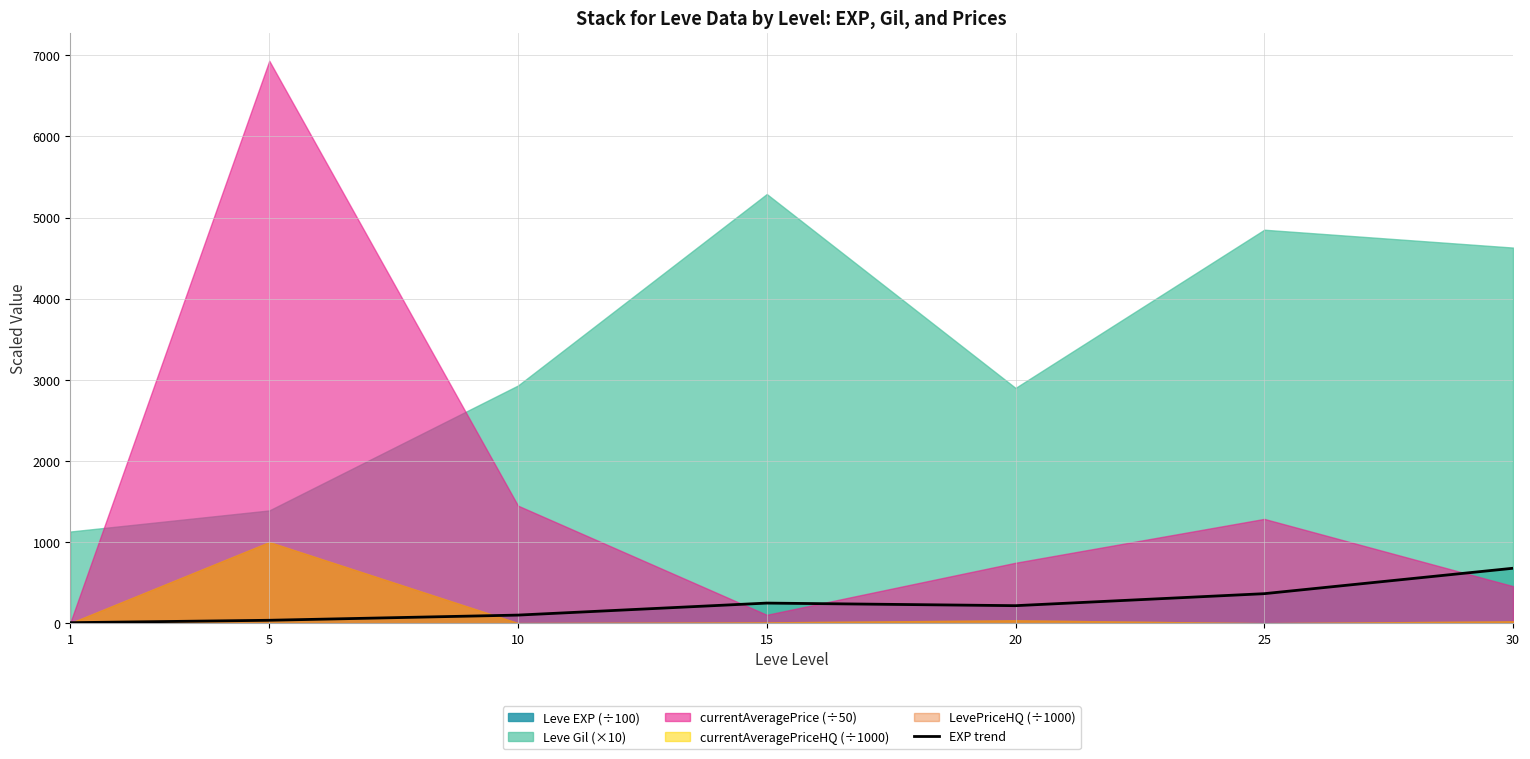

Is it true that the value at 15 is 247.9?

True